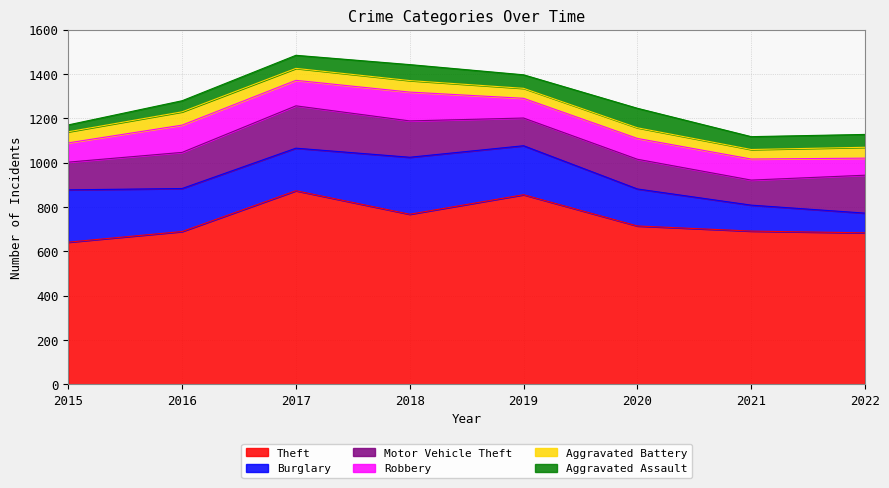

Between 2017 and 2021, which series saw the biggest shift?

Theft